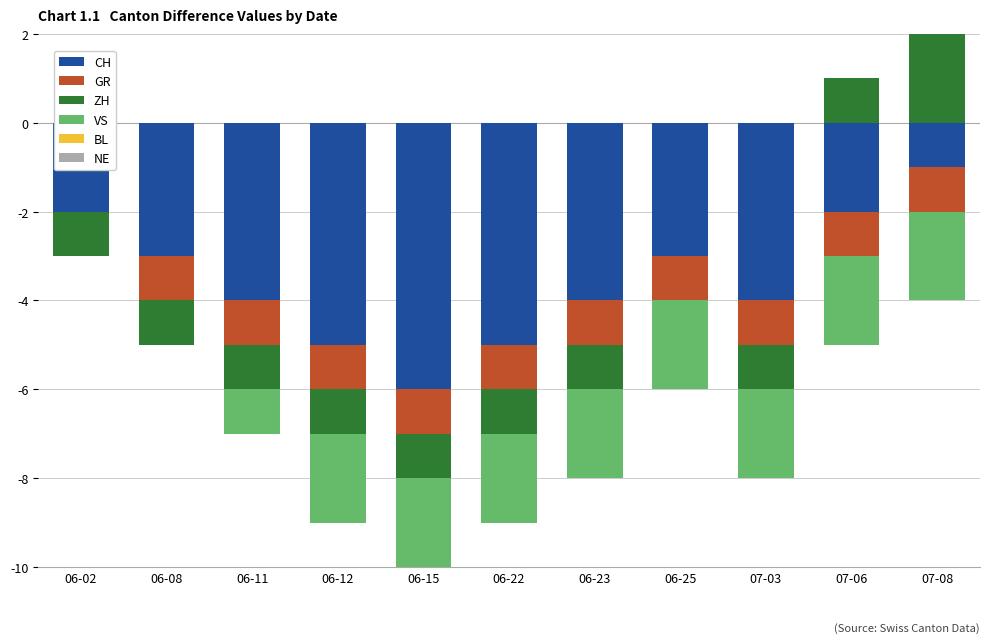

Which has a higher value, 07-08 or 06-22?

07-08